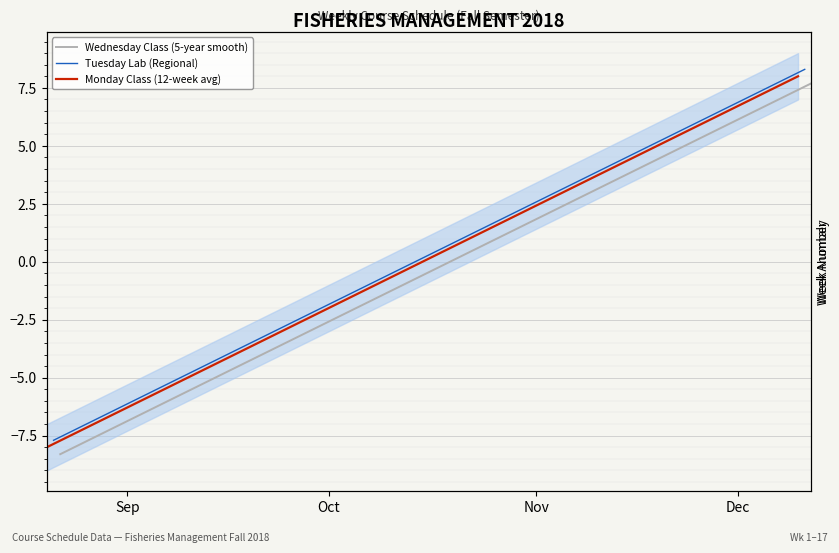

What is the minimum value for Tuesday Lab (Regional)?

-7.7